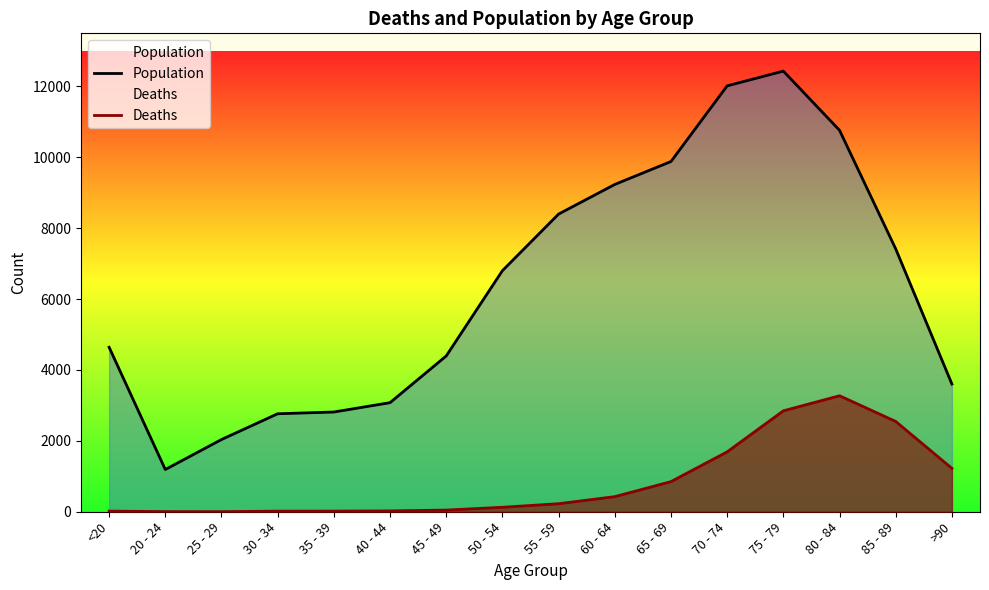

What is the difference between the highest and lowest values at 55 - 59?

8173